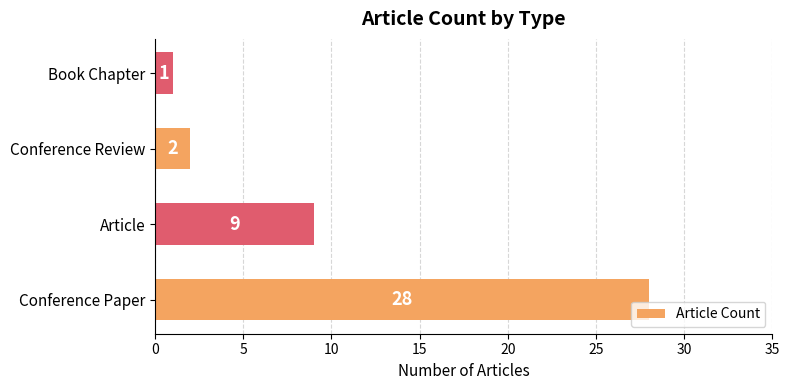

What is the change in value from Conference Paper to Conference Review?

-26